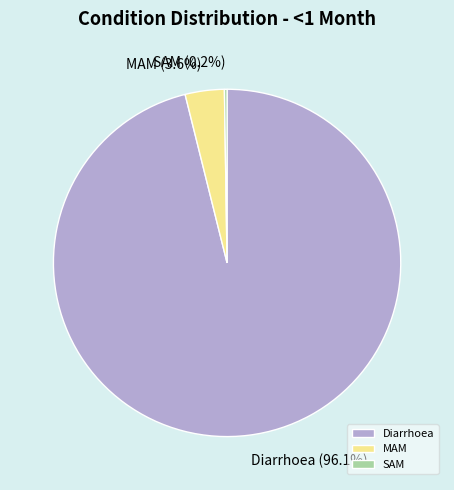

True or false: MAM accounts for 11% of the total.

False